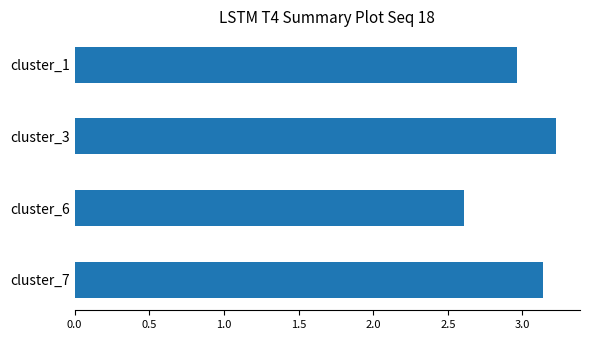

What is the change in value from cluster_6 to cluster_1?

+0.4